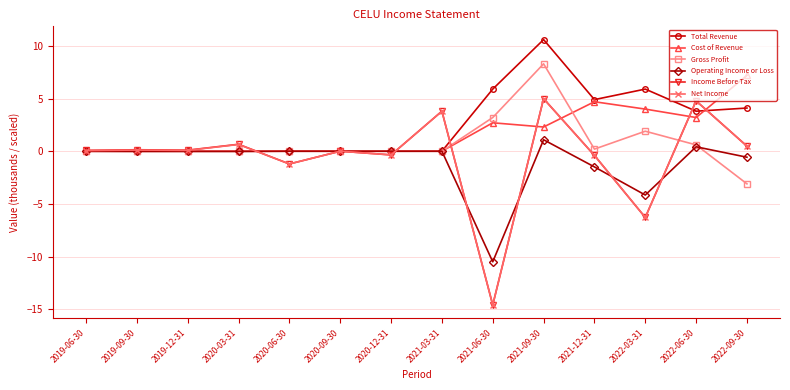

Between 2019-12-31 and 2022-09-30, which series saw the biggest shift?

Cost of Revenue